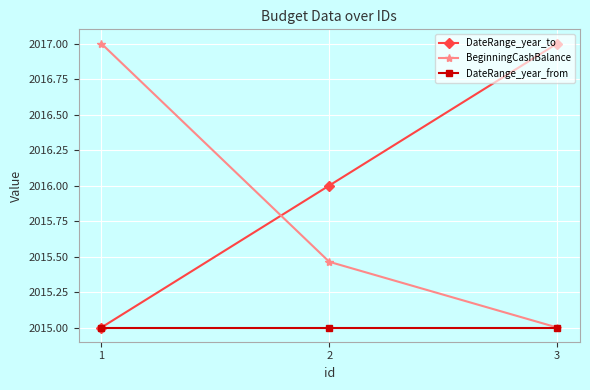

What value does the DateRange_year_to series have at 2?

2016.0